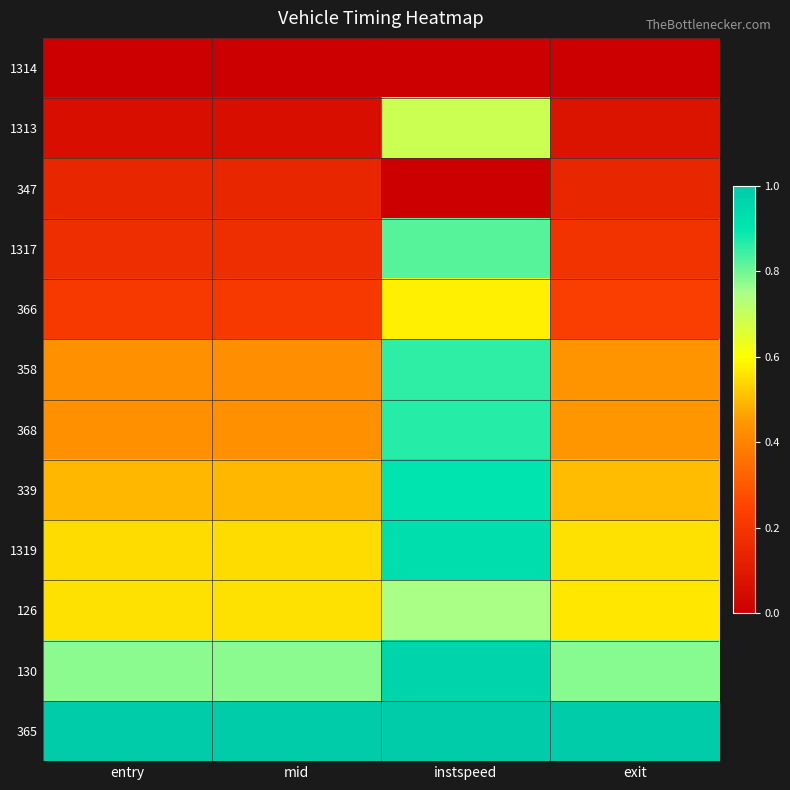

Which has a higher value, entry or mid?

entry